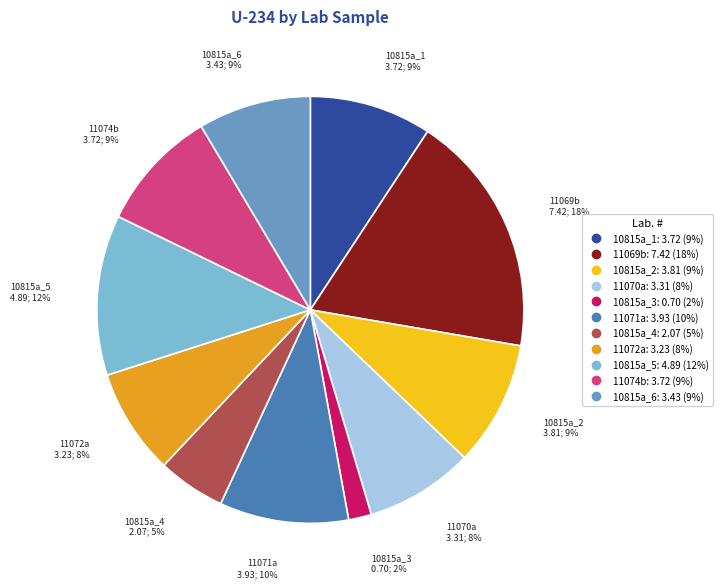

Between 11074b and 10815a_3, which is larger?

11074b